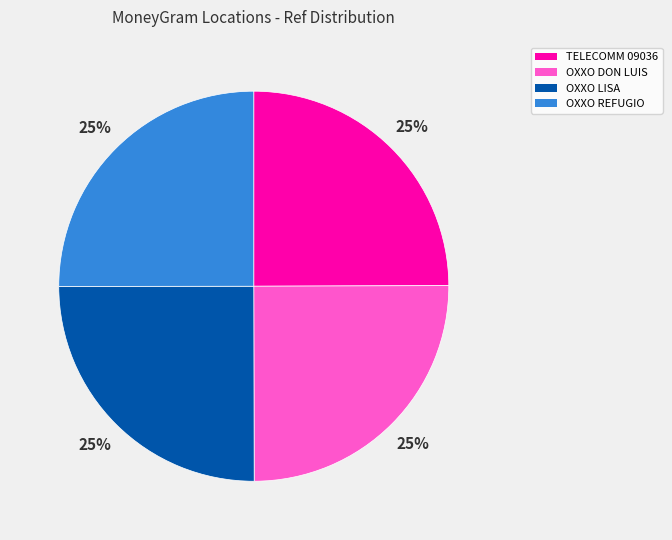

To the nearest percent, what is the average slice percentage?

25%